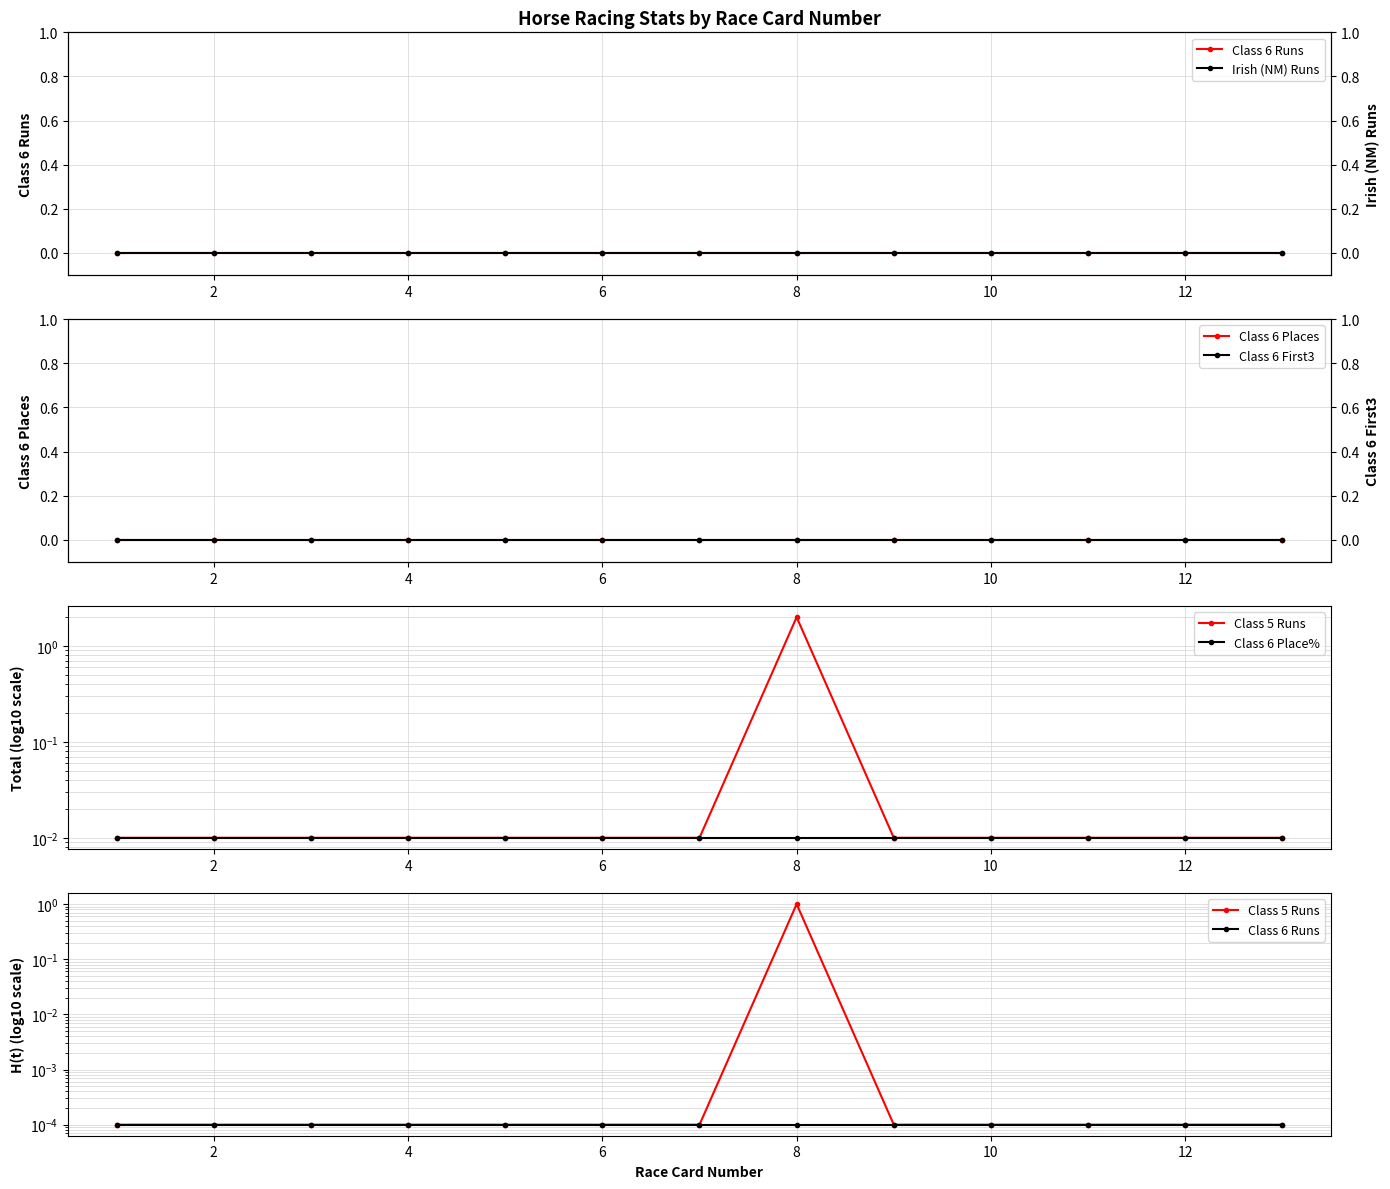

Is it true that Class 5 Runs equals 0.0 at 4?

False